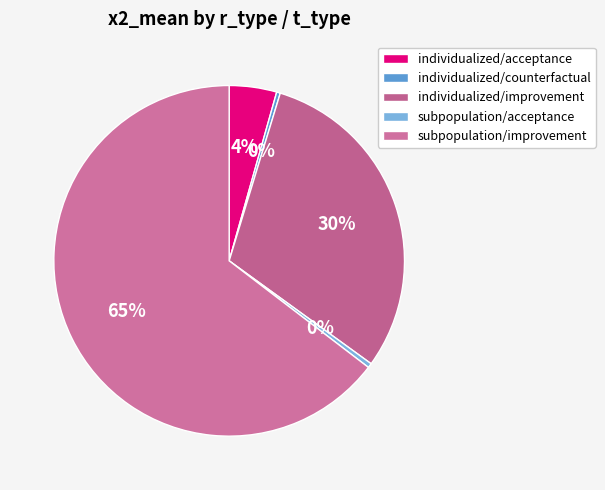

Which slice represents more than half of the pie?

subpopulation/improvement